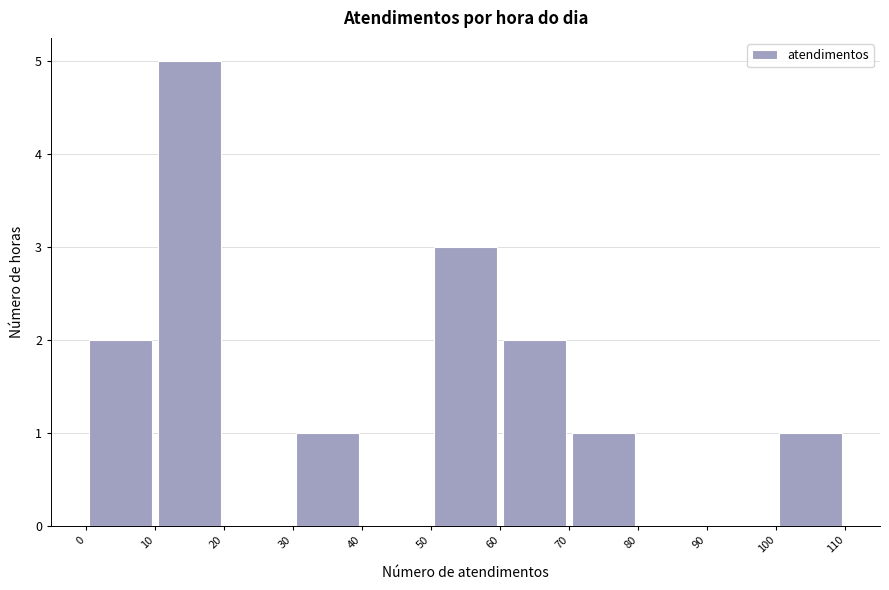

How tall is the bar that spans 10 to 20 on the x-axis? The values are not printed on the chart, so give them approximately, as read against the axis.

5